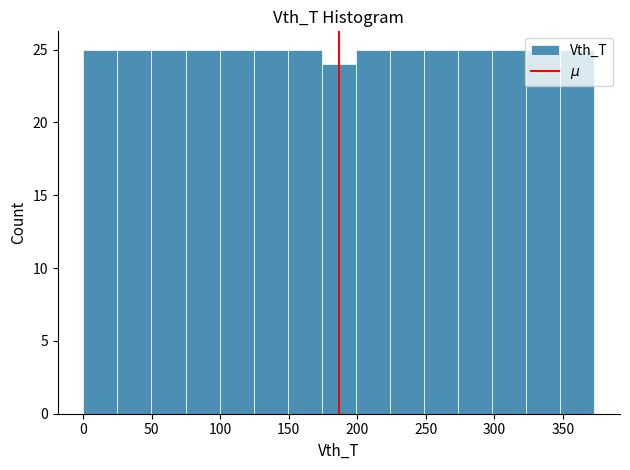

What is the height of the bar covering 200 to 225 on the x-axis? Neither the bar edges nor the heights are printed on the chart, so give them approximately, as read against the axes.

25